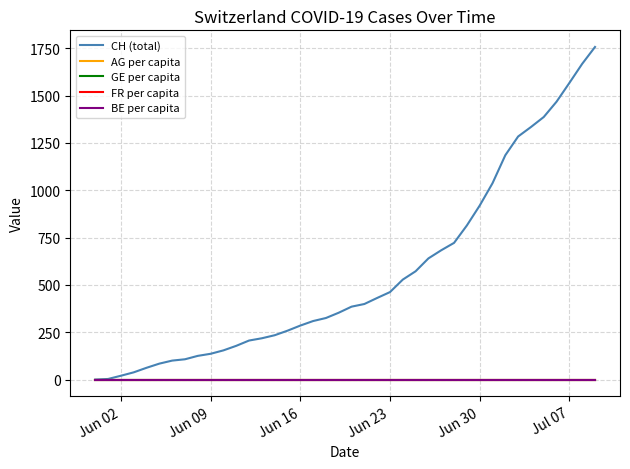

What is the greatest value displayed?

1757.0